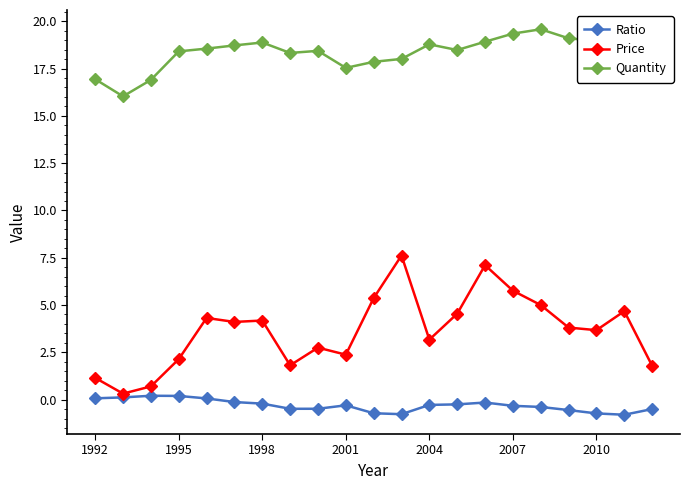

What is the difference between the maximum and second lowest values in the Ratio series?

1.0